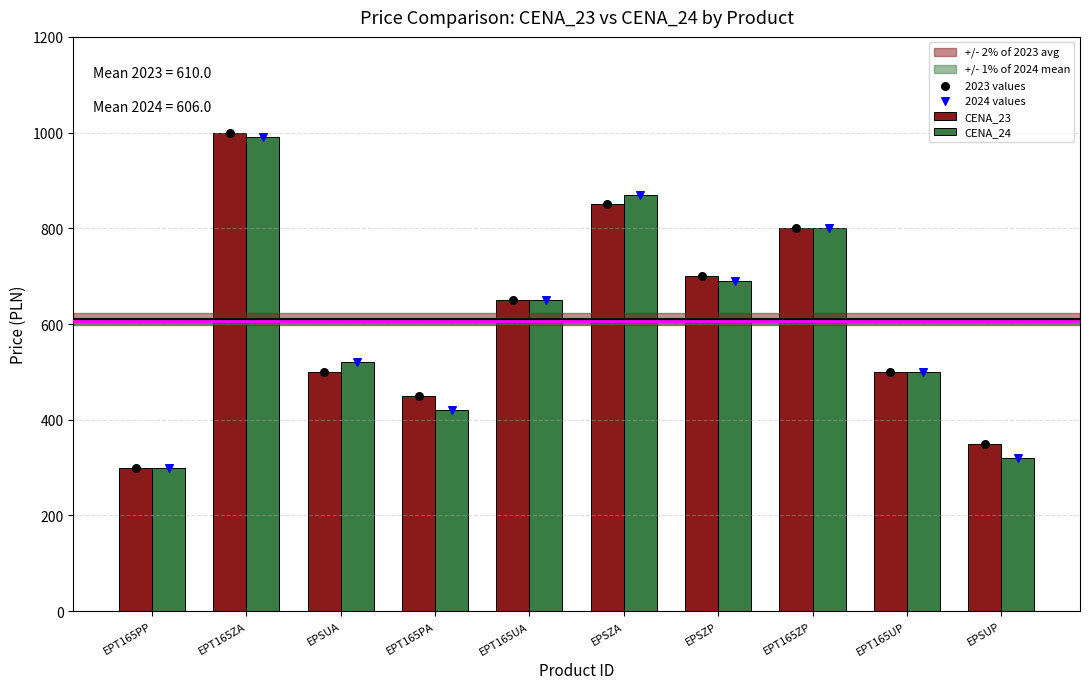

What is the total value across all series at EPT165UP?

2000